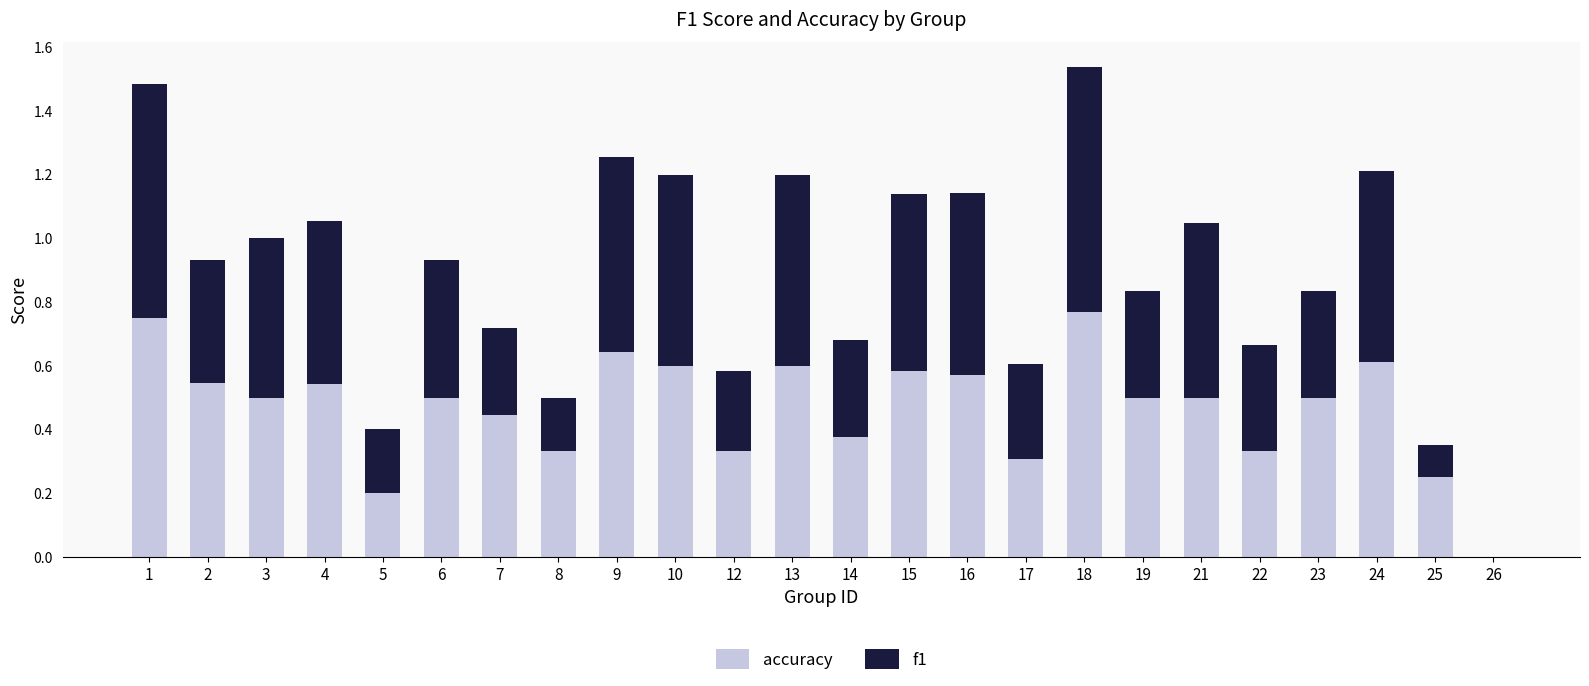

Count the accuracy values in the range 0 to 1.

24